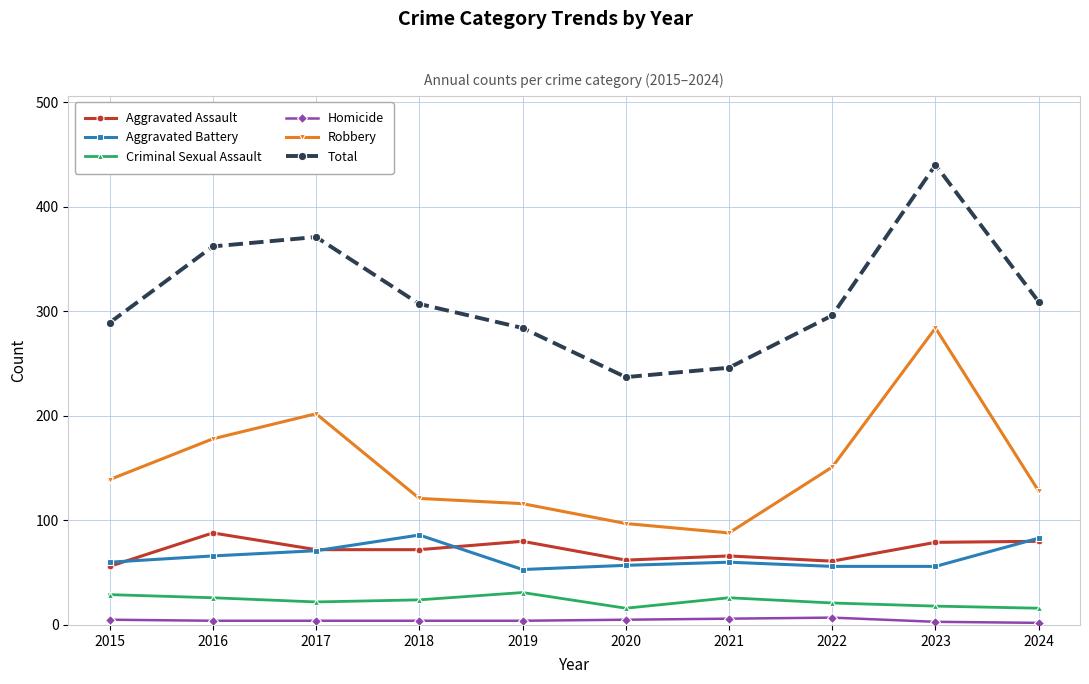

What is the minimum value for Robbery?

88